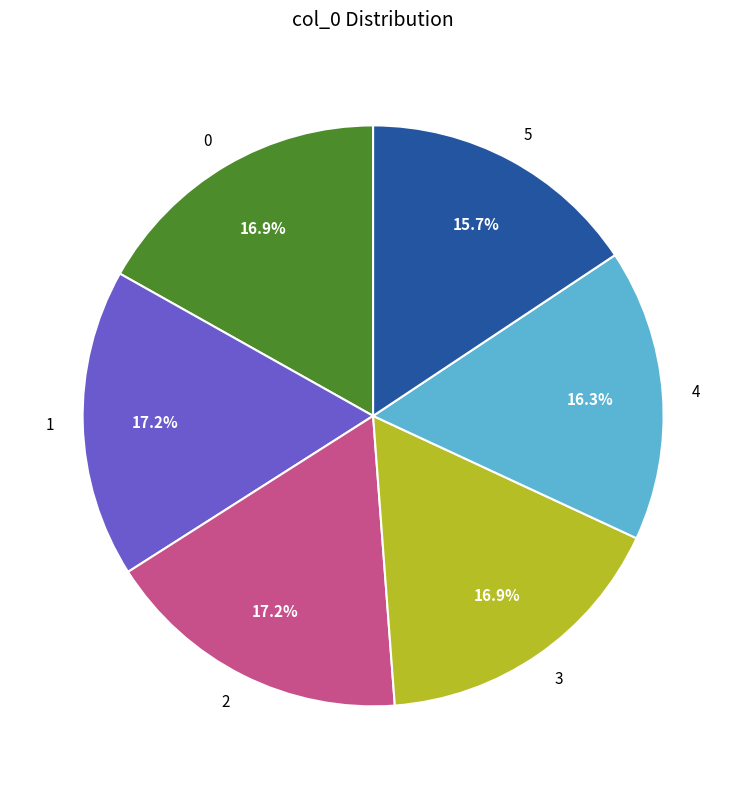

Approximately how many times larger is the value at 0 compared to 3?

1.0